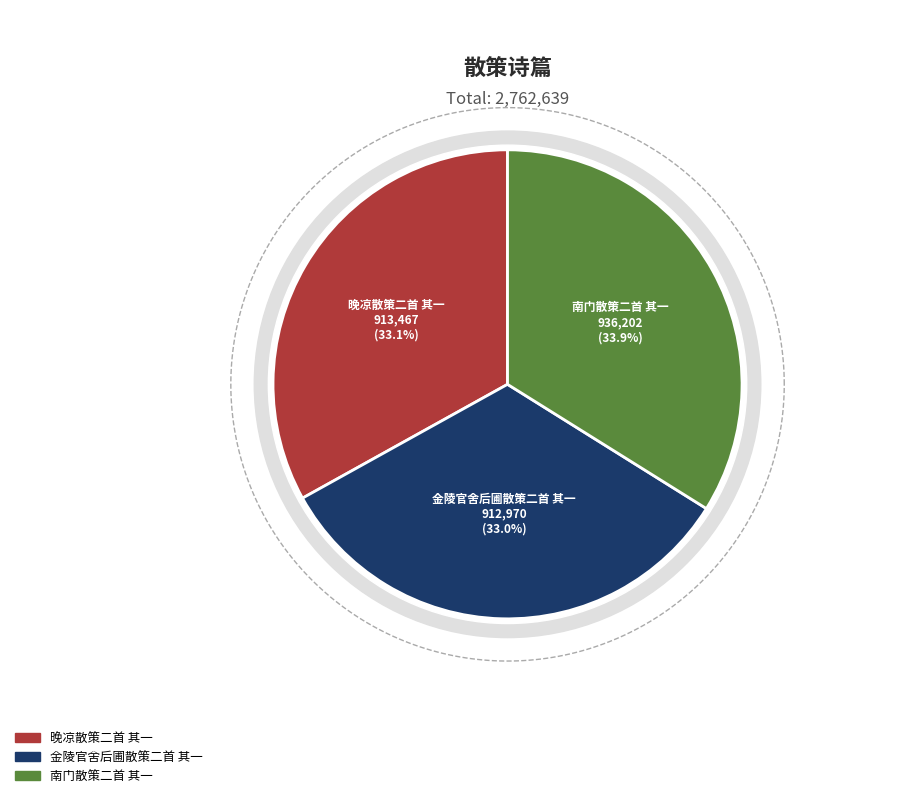

Which has a higher value, 晚凉散策二首 其一 or 金陵官舍后圃散策二首 其一?

晚凉散策二首 其一